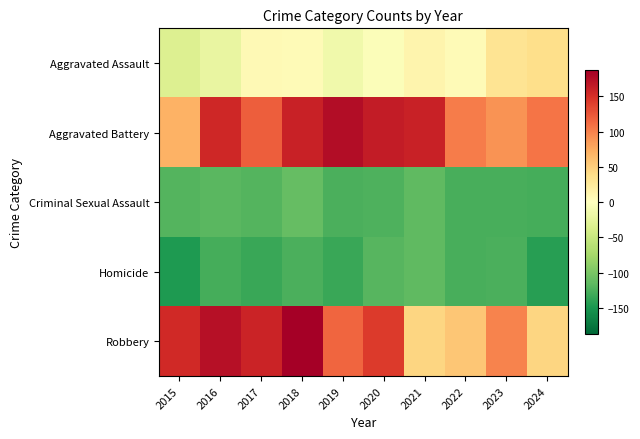

Which category has the lowest value across all series?

2015